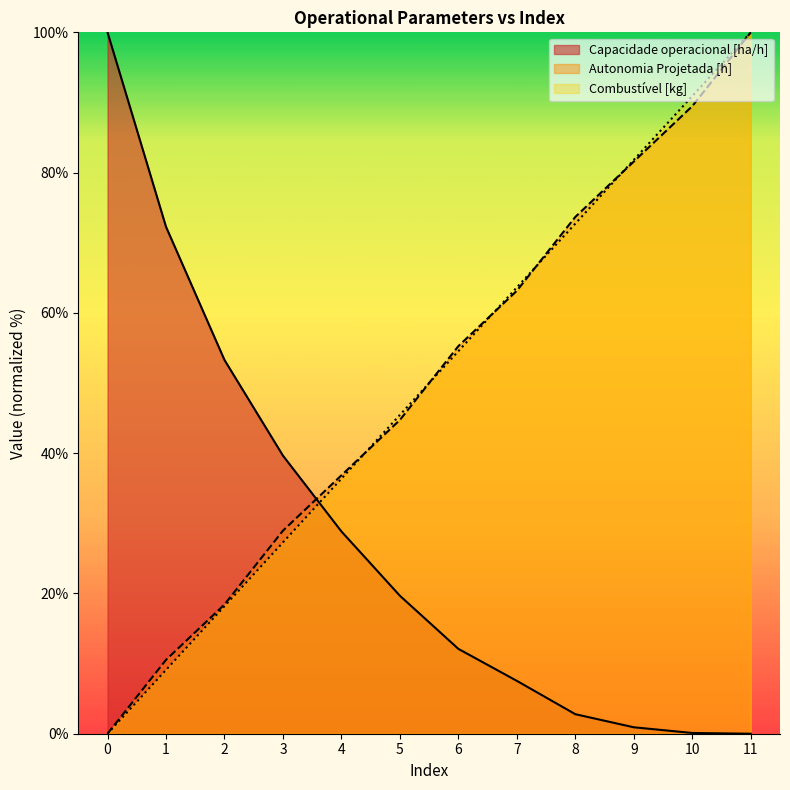

How many categories are shown in the chart?

12